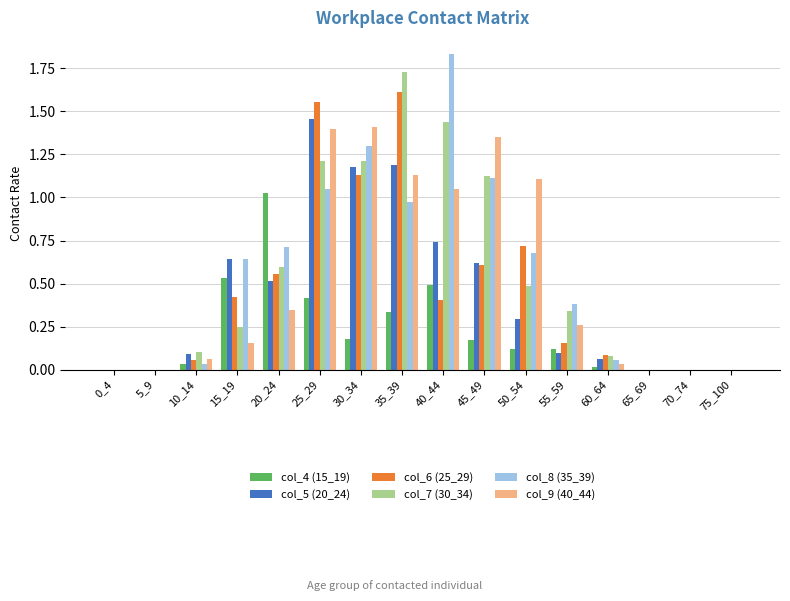

Which series changed the most between 0_4 and 35_39?

col_7 (30_34)